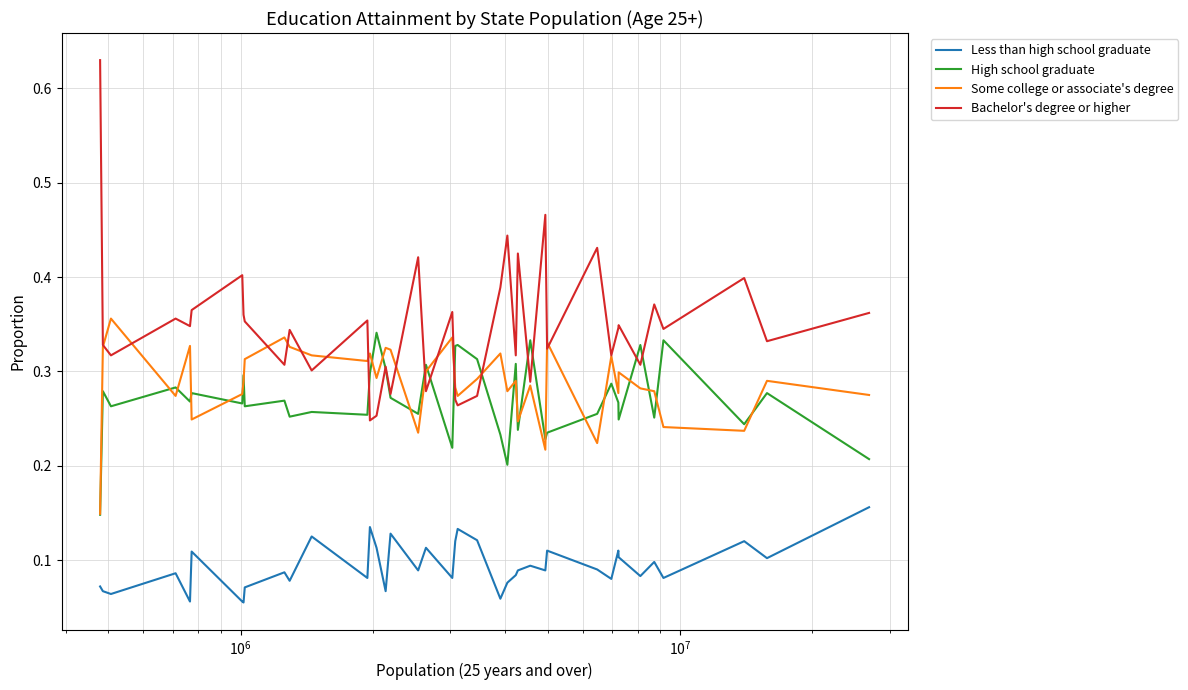

Which series has the largest range (max minus min)?

Bachelor's degree or higher